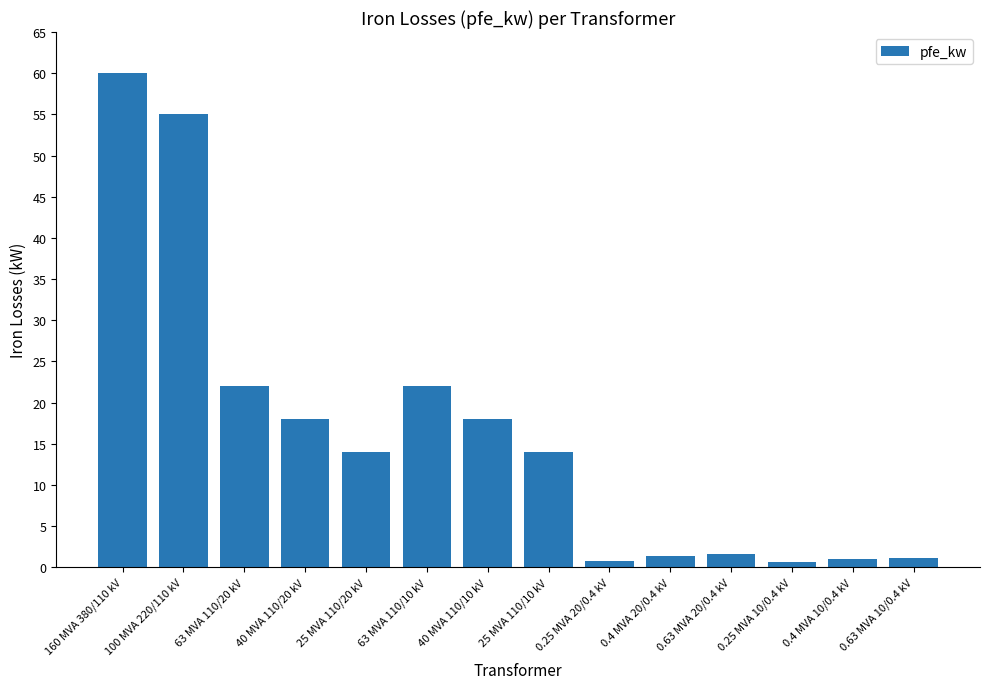

Is it true that the value at 0.25 MVA 10/0.4 kV is 0.6?

True